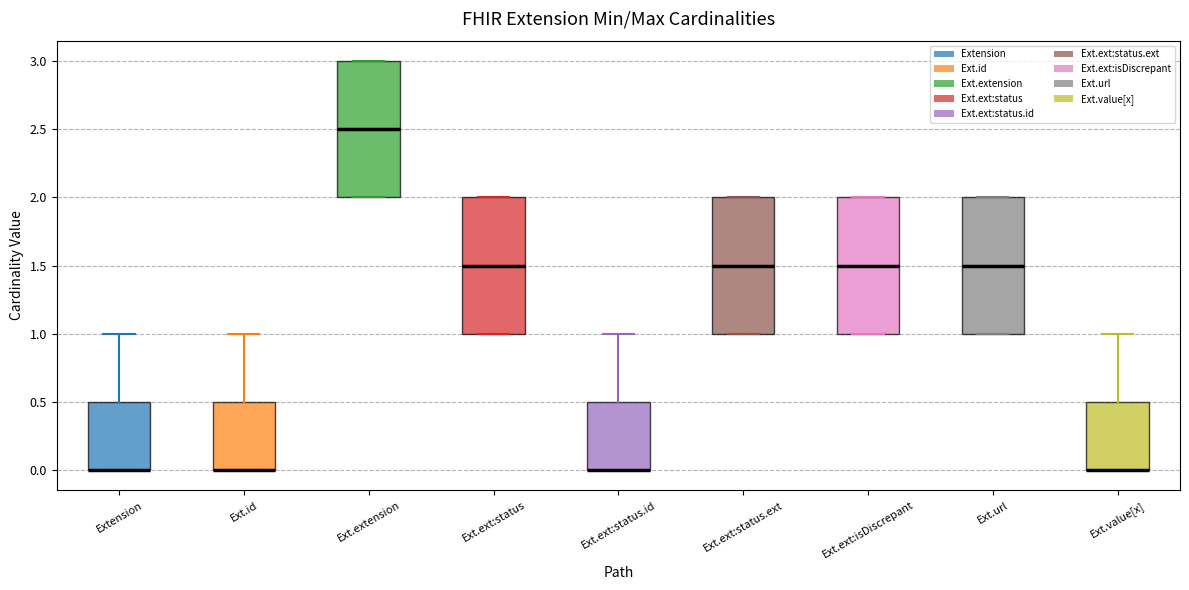

Reading left to right, read every box against the y-axis: the position of its median line, the range the box covers, and the ends of its whiskers. The values are not printed on the chart, so give them approximately, as read against the axis.

Extension: median 0.0 (drawn on the box's lower edge), box 0.0 to 0.5, whiskers 0.0 to 1.0
Ext.id: median 0.0 (drawn on the box's lower edge), box 0.0 to 0.5, whiskers 0.0 to 1.0
Ext.extension: median 2.5, box 2.0 to 3.0, whiskers 2.0 to 3.0
Ext.ext:status: median 1.5, box 1.0 to 2.0, whiskers 1.0 to 2.0
Ext.ext:status.id: median 0.0 (drawn on the box's lower edge), box 0.0 to 0.5, whiskers 0.0 to 1.0
Ext.ext:status.ext: median 1.5, box 1.0 to 2.0, whiskers 1.0 to 2.0
Ext.ext:isDiscrepant: median 1.5, box 1.0 to 2.0, whiskers 1.0 to 2.0
Ext.url: median 1.5, box 1.0 to 2.0, whiskers 1.0 to 2.0
Ext.value[x]: median 0.0 (drawn on the box's lower edge), box 0.0 to 0.5, whiskers 0.0 to 1.0